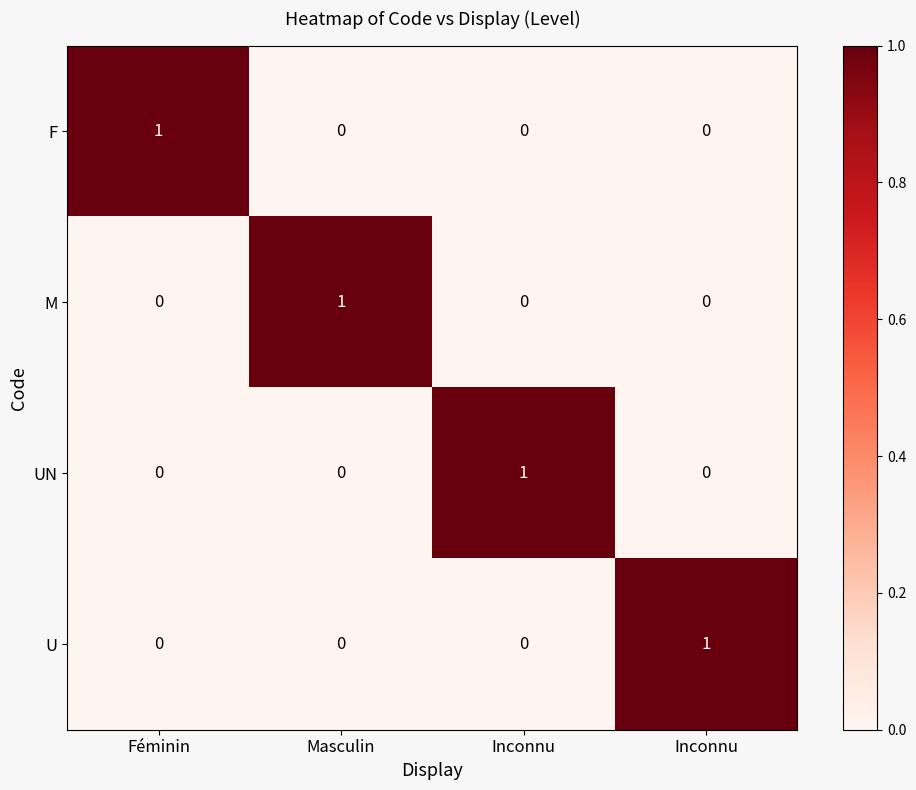

Reading right to left, transcribe all the data shown in this chart.

F: Inconnu=0	Inconnu=0	Masculin=0	Féminin=1
M: Inconnu=0	Inconnu=0	Masculin=1	Féminin=0
UN: Inconnu=0	Inconnu=1	Masculin=0	Féminin=0
U: Inconnu=1	Inconnu=0	Masculin=0	Féminin=0